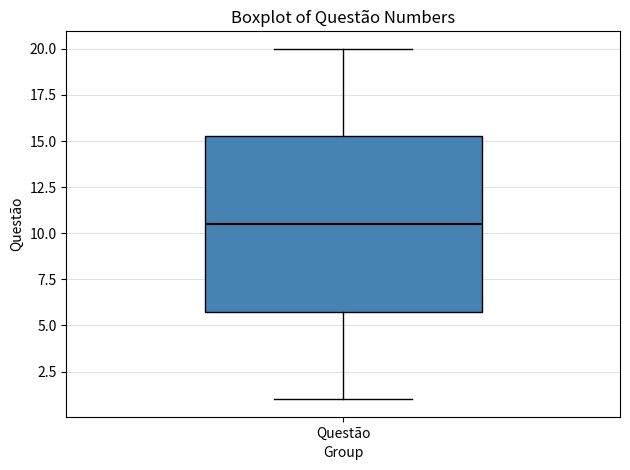

Read this box plot against the y-axis: the position of the median line, the range covered by the box, and the ends of both whiskers. The values are not printed on the chart, so give them approximately, as read against the axis.

median 10.5, box 6.0 to 15.5, whiskers 1.0 to 20.0